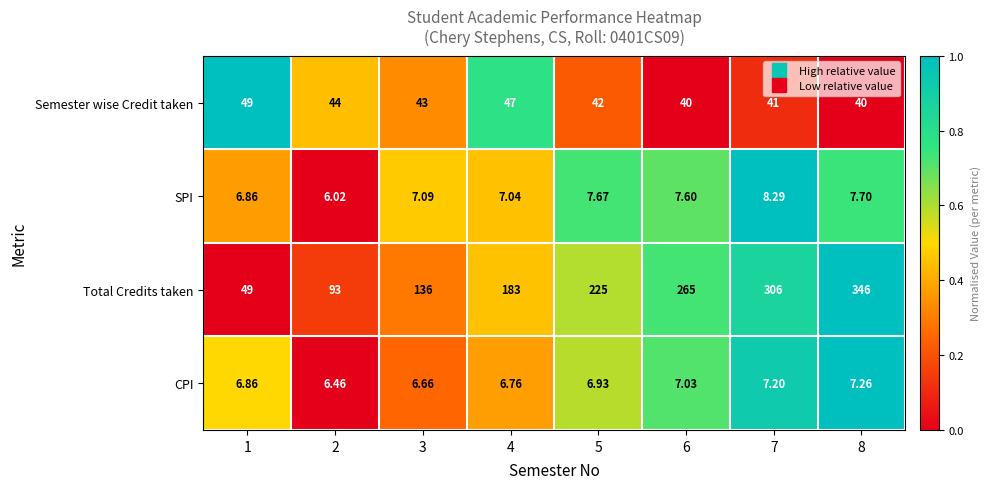

Which series has the largest range (max minus min)?

Total Credits taken